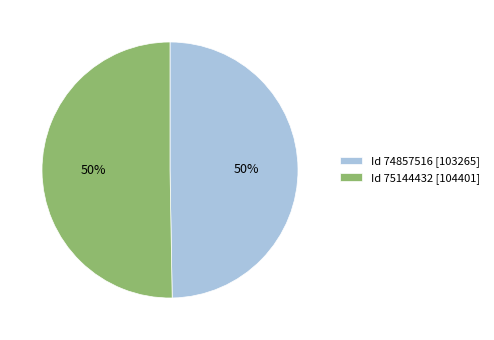

True or false: Id 74857516 [103265] accounts for 39% of the total.

False